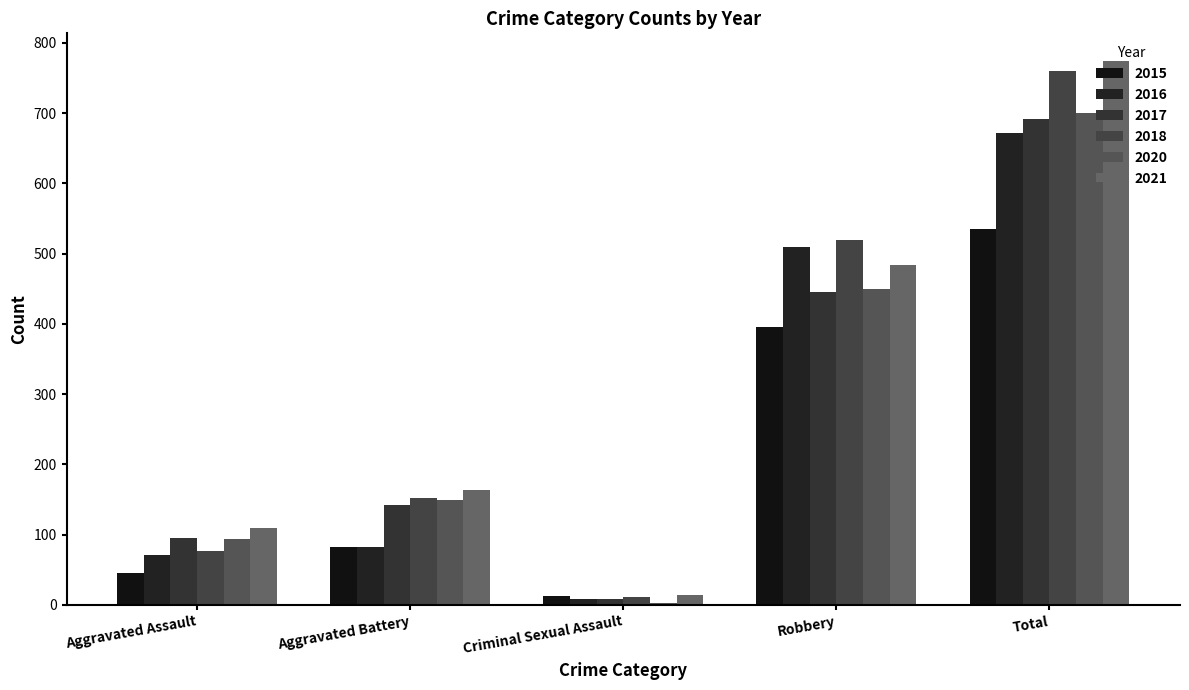

How many groups of bars are there?

5